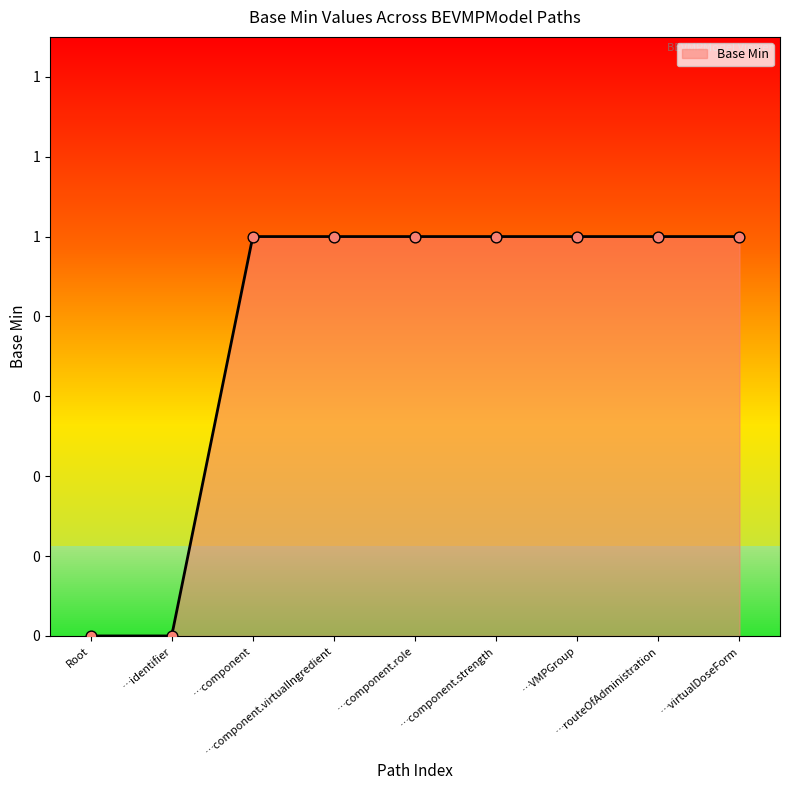

What is the ratio of the value at …component.strength to the value at …component.virtualIngredient?

1.0